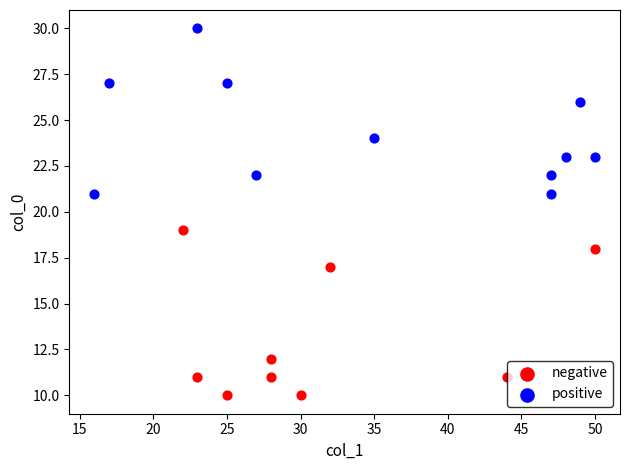

What are all the series names shown in the legend?

negative, positive